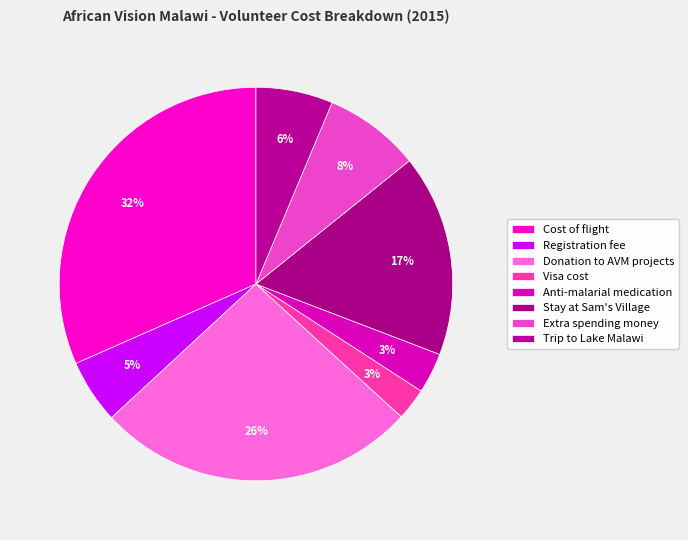

Between Visa cost and Anti-malarial medication, which is larger?

Anti-malarial medication